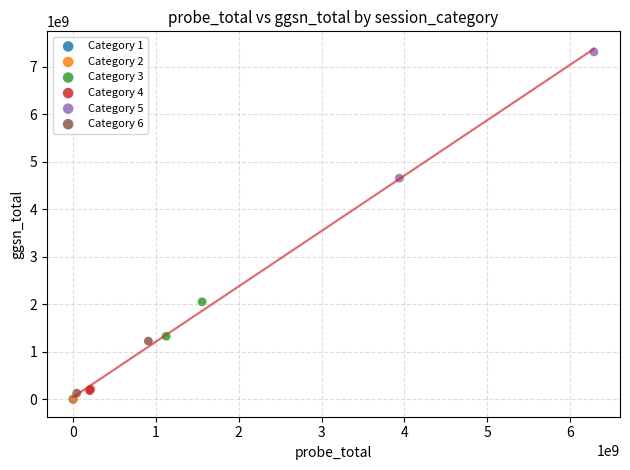

What are all the series names shown in the legend?

Category 1, Category 2, Category 3, Category 4, Category 5, Category 6